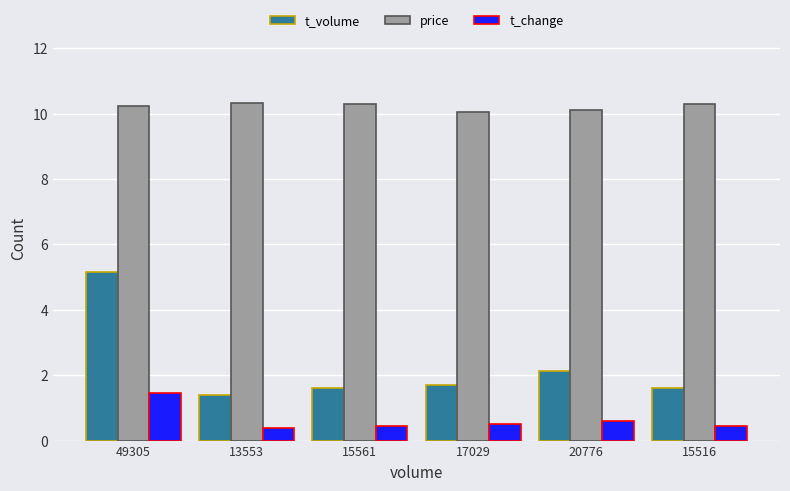

At 49305, list the series in order from smallest to largest.

t_change, t_volume, price